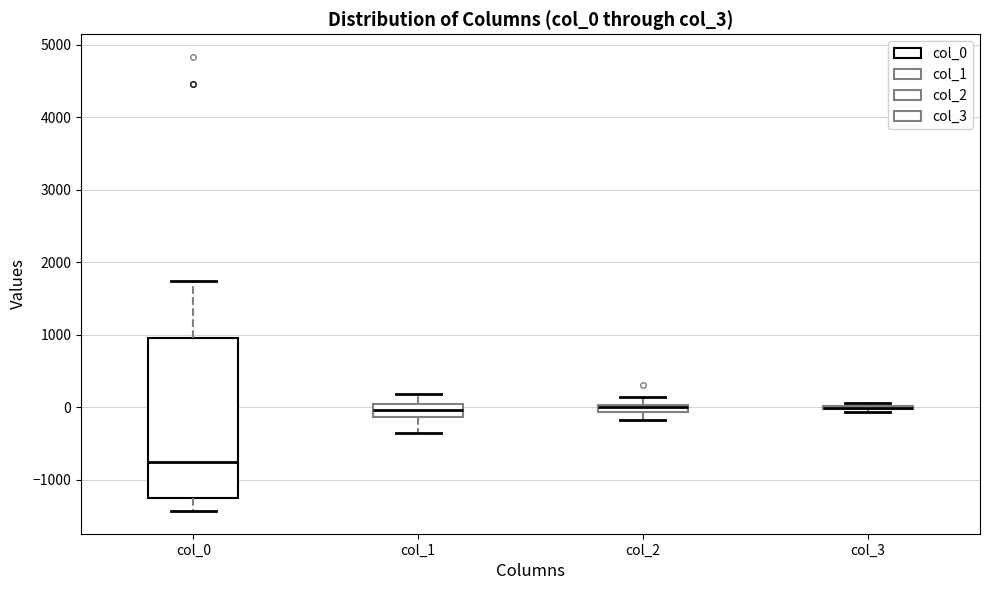

Comparing the boxes themselves (not the whiskers), which one is the tallest?

col_0